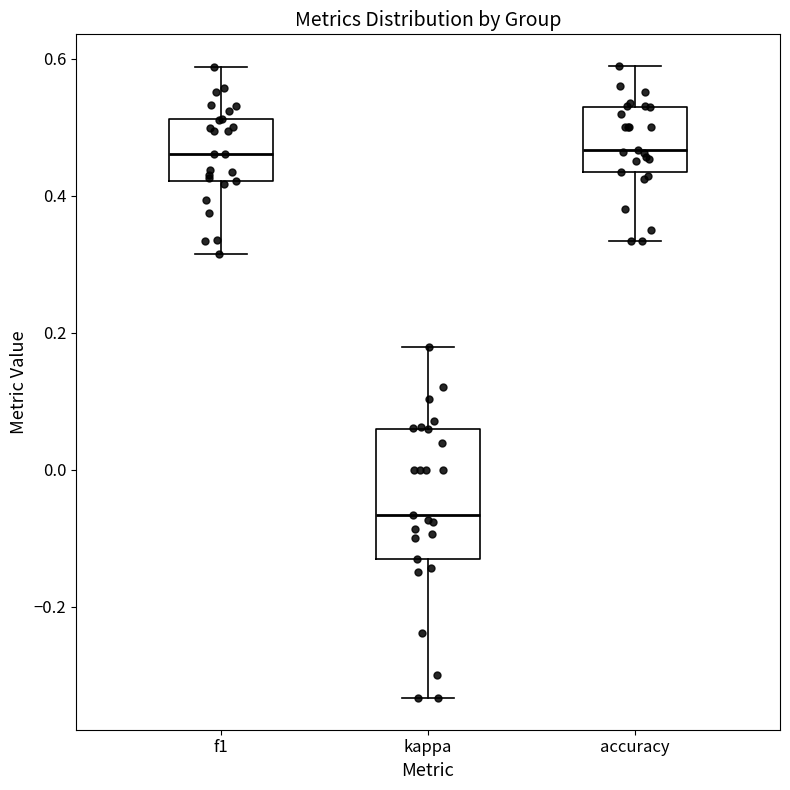

Reading left to right, read every box against the y-axis: the position of its median line, the range the box covers, and the ends of its whiskers. The values are not printed on the chart, so give them approximately, as read against the axis.

f1: median 0.46, box 0.42 to 0.52, whiskers 0.32 to 0.58
kappa: median -0.06, box -0.14 to 0.06, whiskers -0.34 to 0.18
accuracy: median 0.46, box 0.44 to 0.52, whiskers 0.34 to 0.58